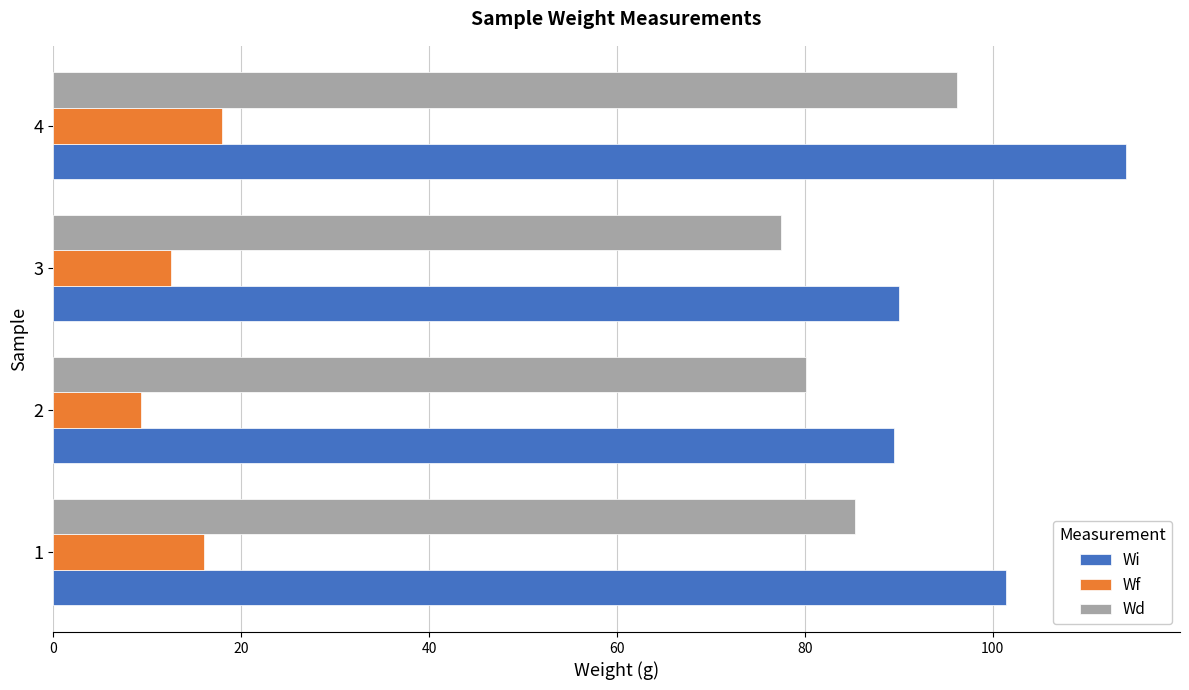

How many values in the Wd series exceed 85?

2